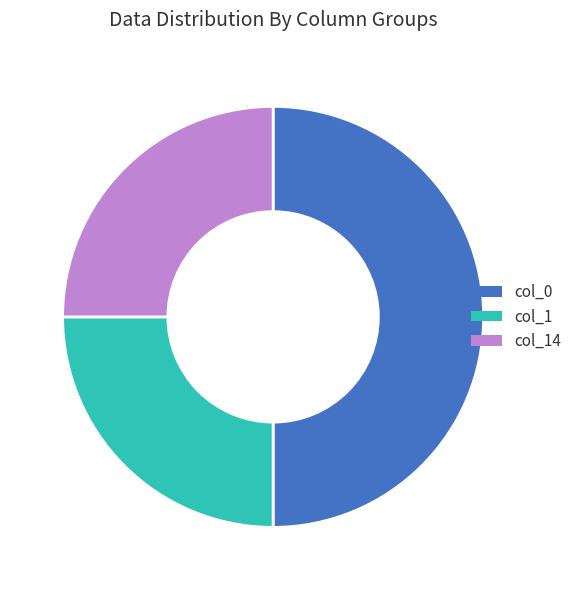

The col_14 slice represents 12% of the pie. True or false?

False